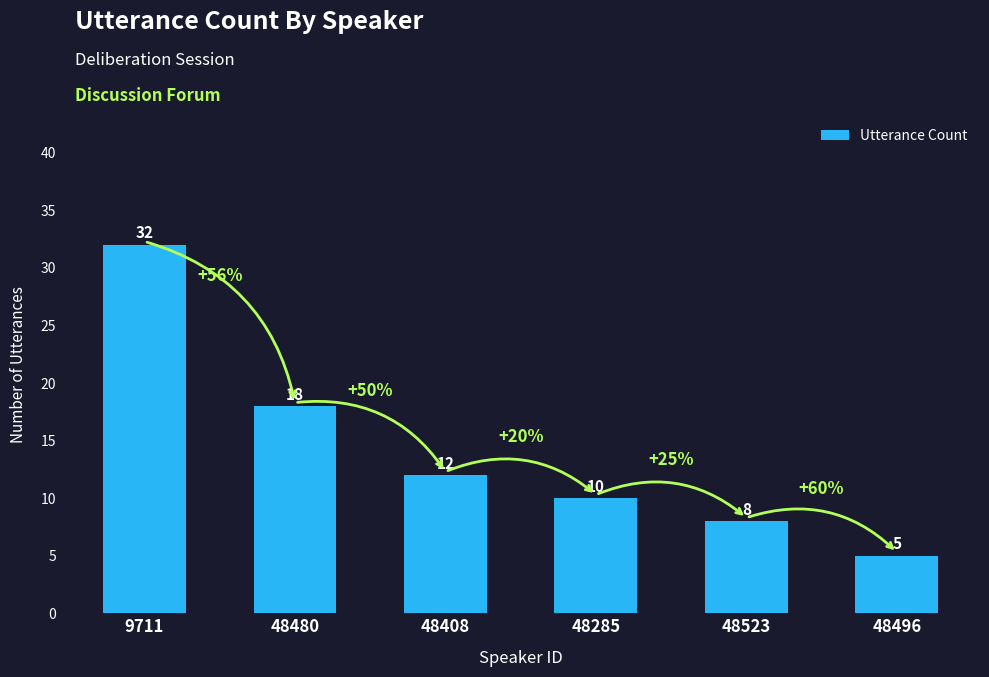

What is the label of the 3rd bar from the left?

48408